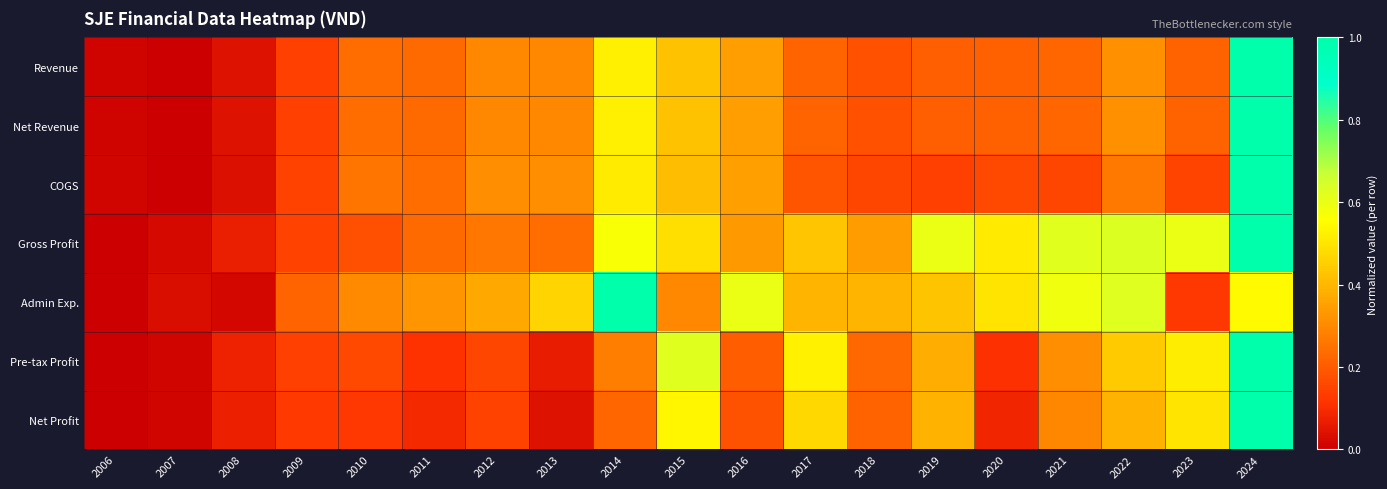

At how many categories does at least one series exceed 0?

19